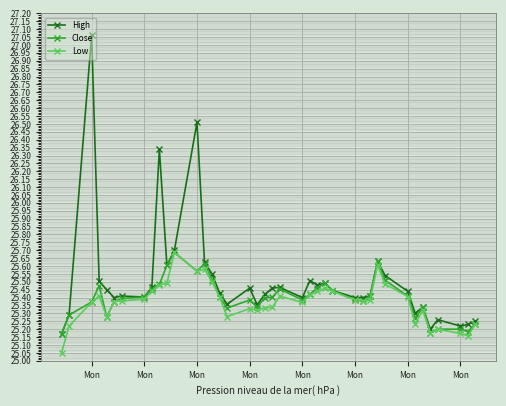

What is the sum of all High values?

1020.4